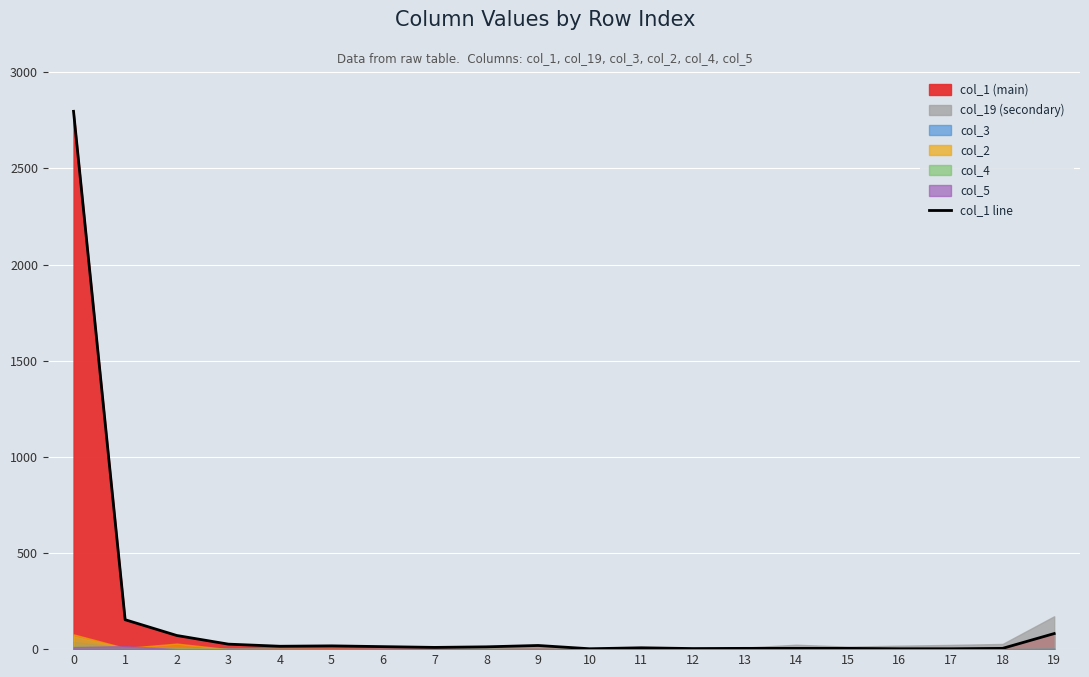

Reading left to right, what are all the values shown in this chart?

0=2797	1=153	2=71	3=26	4=15	5=17	6=13	7=9	8=12	9=19	10=2	11=7	12=3	13=4	14=4	15=4	16=2	17=2	18=4	19=81